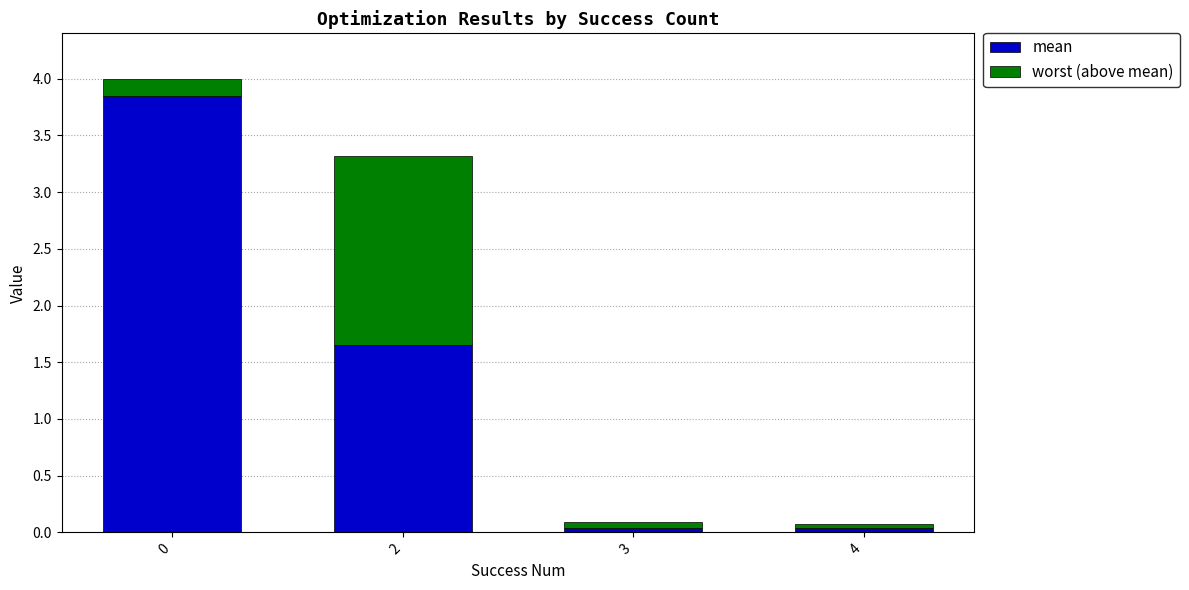

True or false: mean has a value of 0.0 at 3.

True